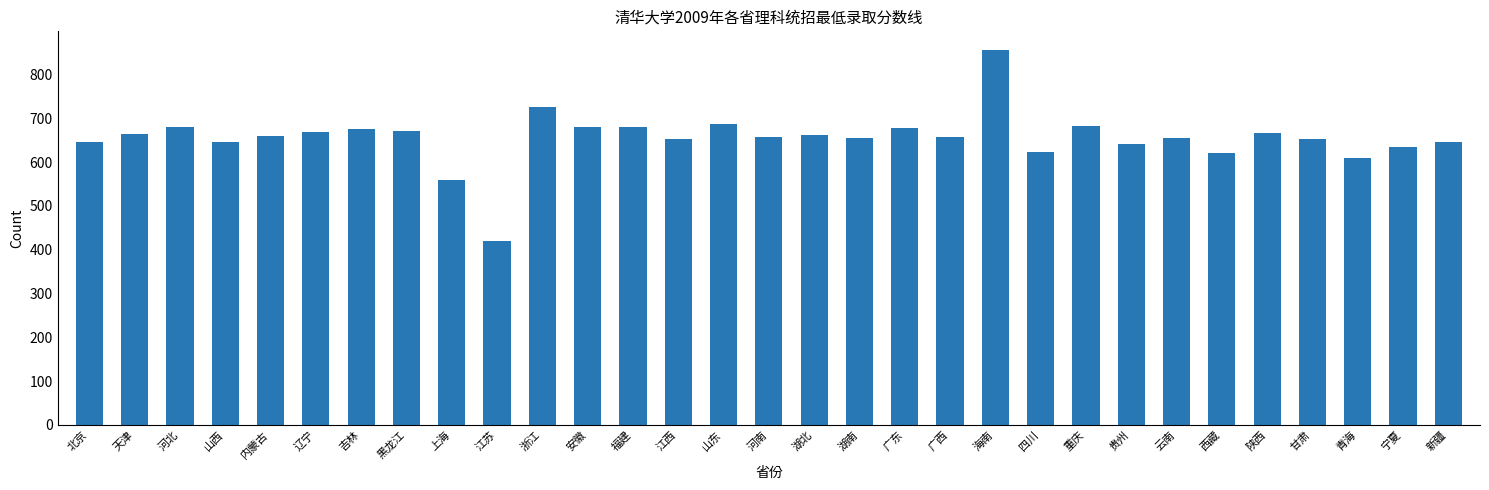

Which category has the lowest value across all series?

江苏